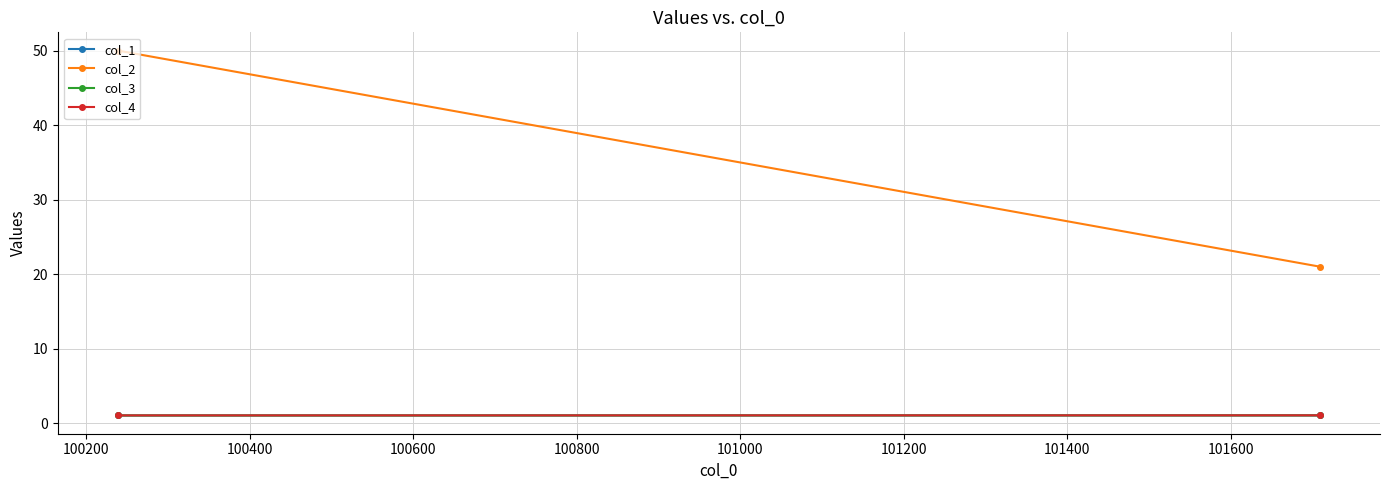

Which series has the largest total across all categories?

col_2